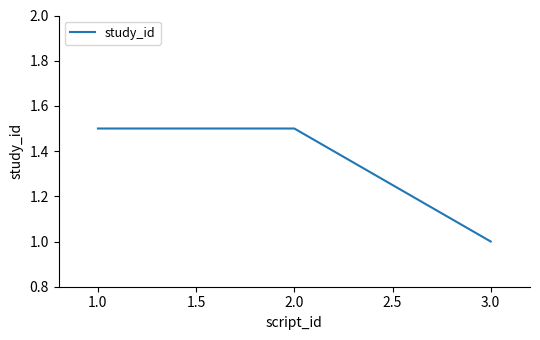

Reading left to right, what are all the values shown in this chart?

1.5	1.5	1.0